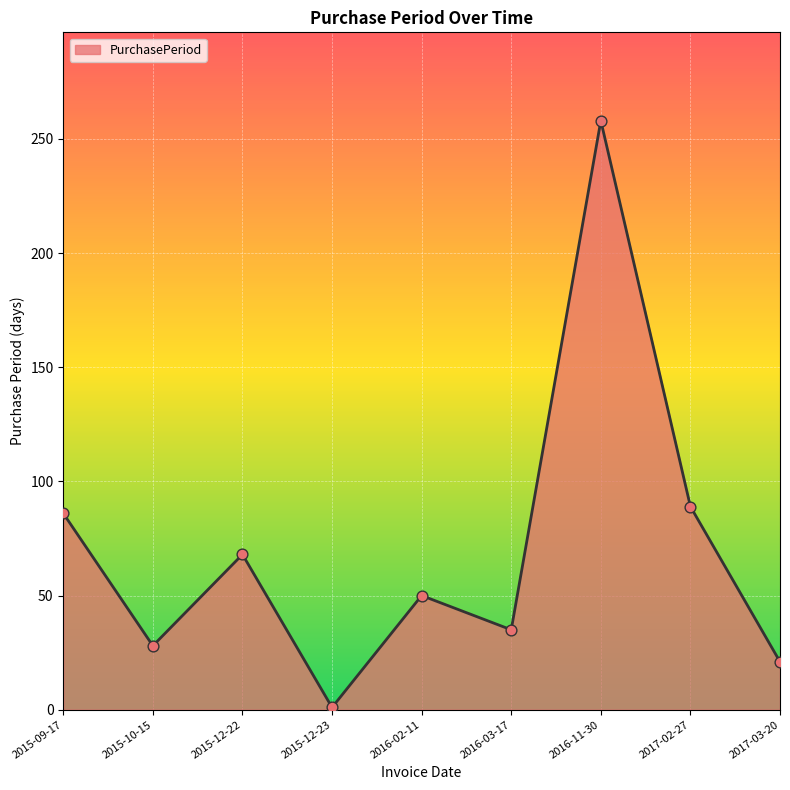

Approximately how many times larger is the value at 2017-03-20 compared to 2017-02-27?

0.2